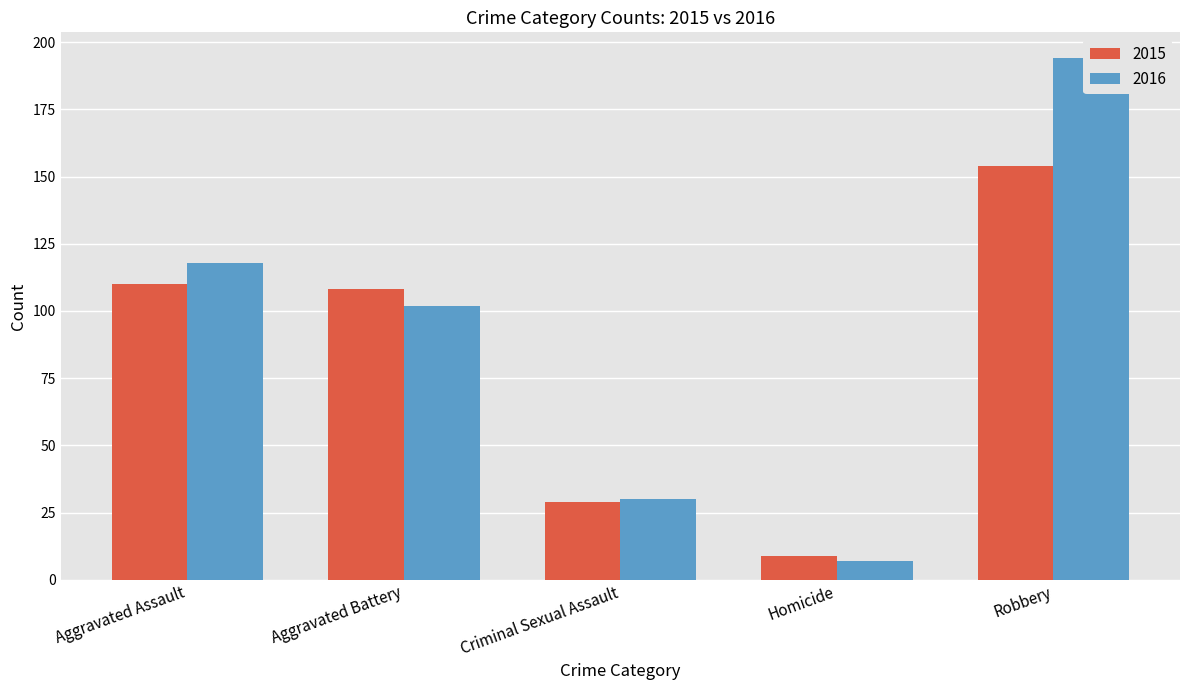

Rank the series at Aggravated Battery from lowest to highest value.

2016, 2015